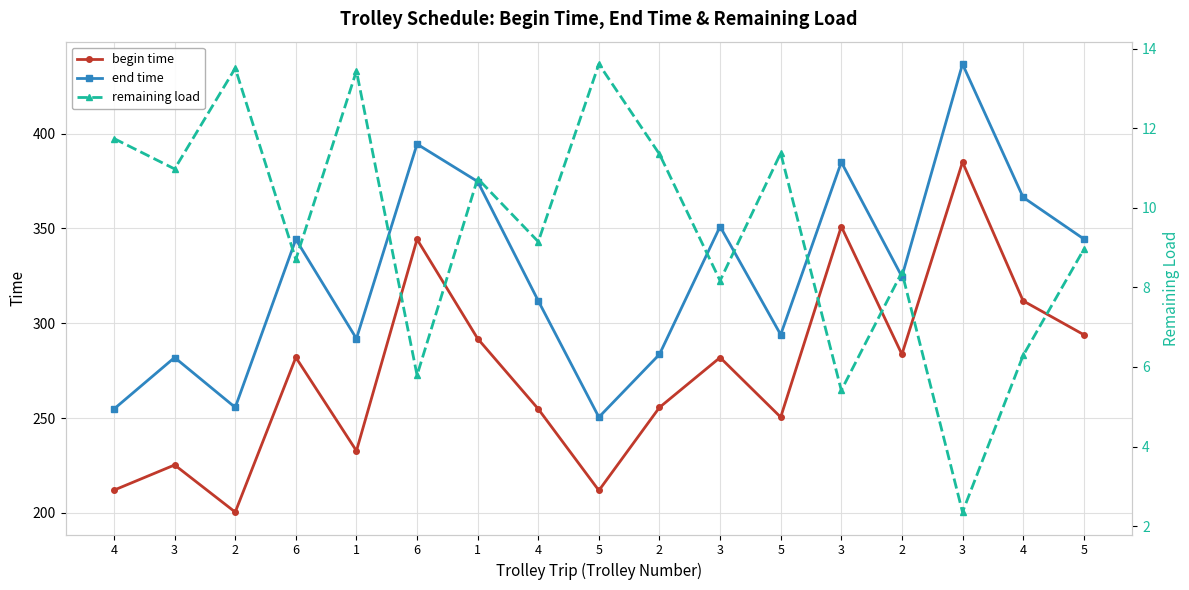

Which series changed the most between 6 and 1?

begin time